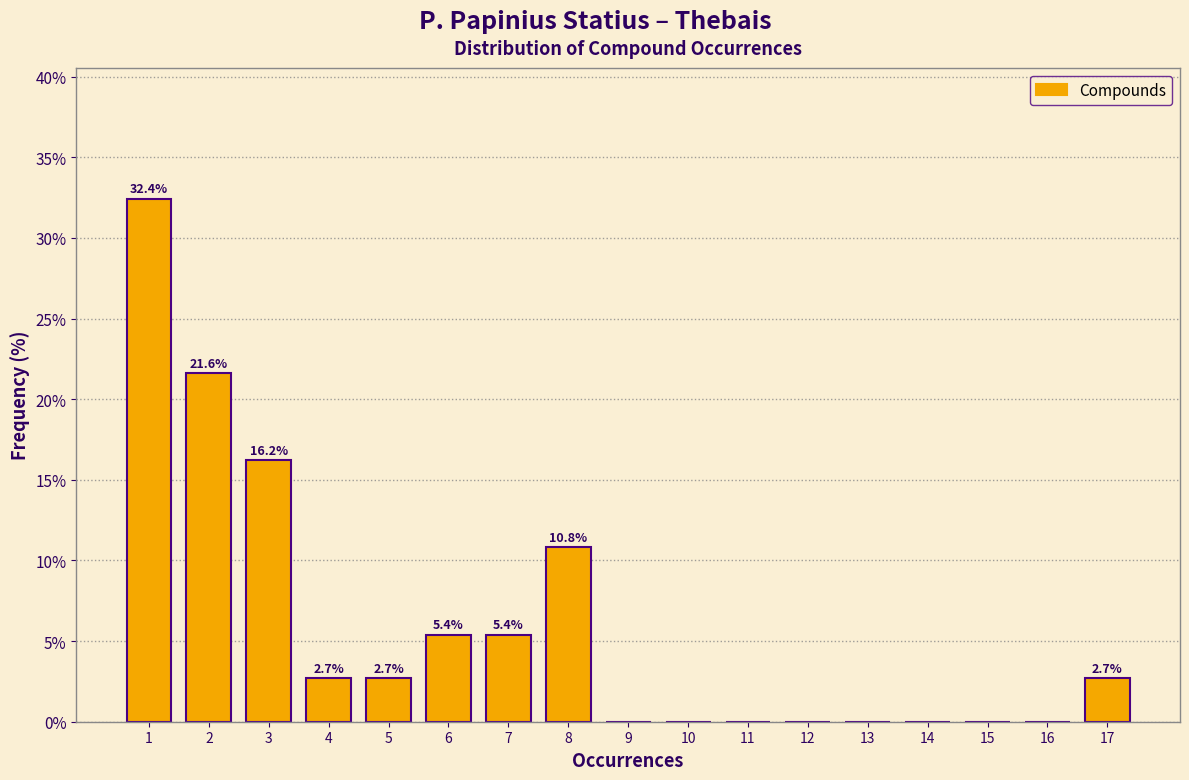

Over which range of the x-axis is the bar tallest?

0.5 to 1.5